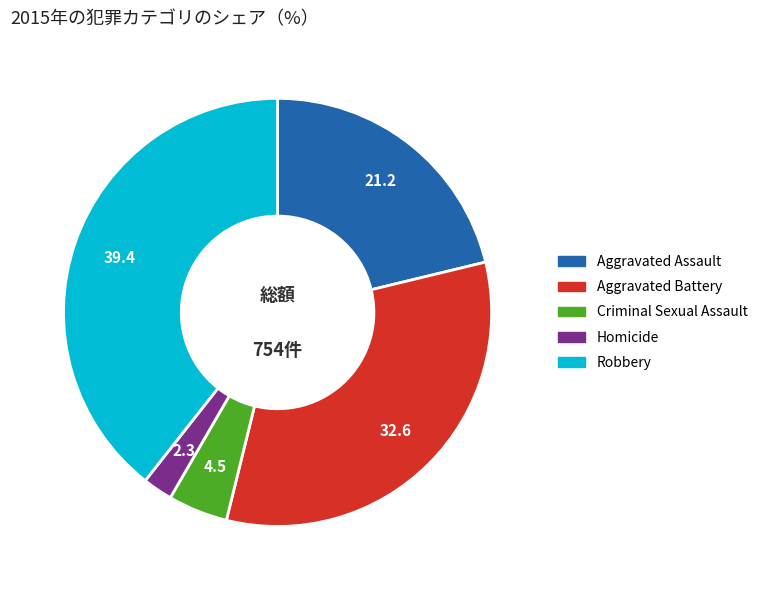

The Criminal Sexual Assault slice represents 5% of the pie. True or false?

True